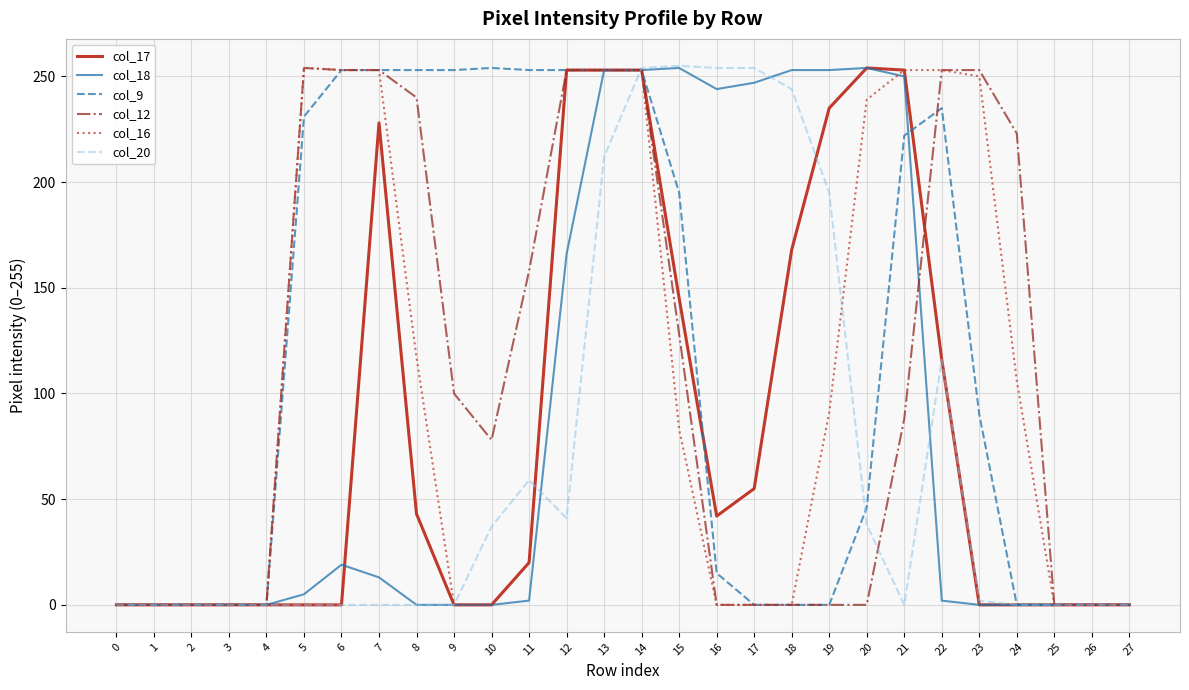

At which label is col_17 closest to 127?

22